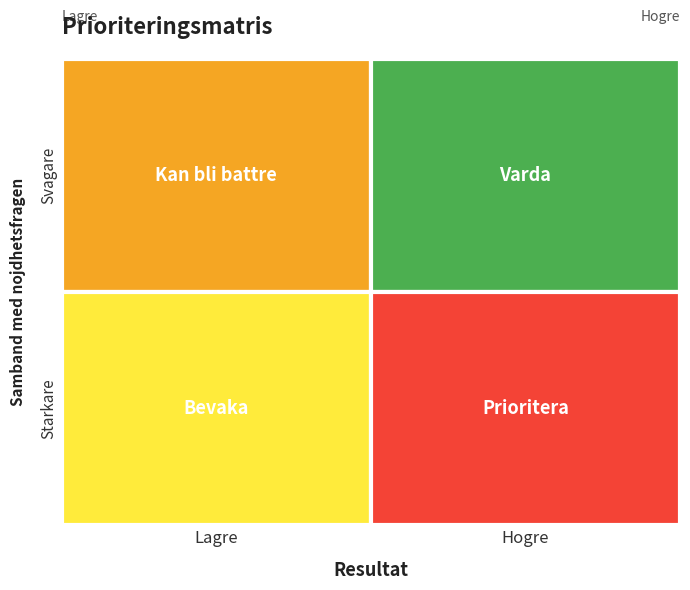

What is the sum of all 1 values?

2